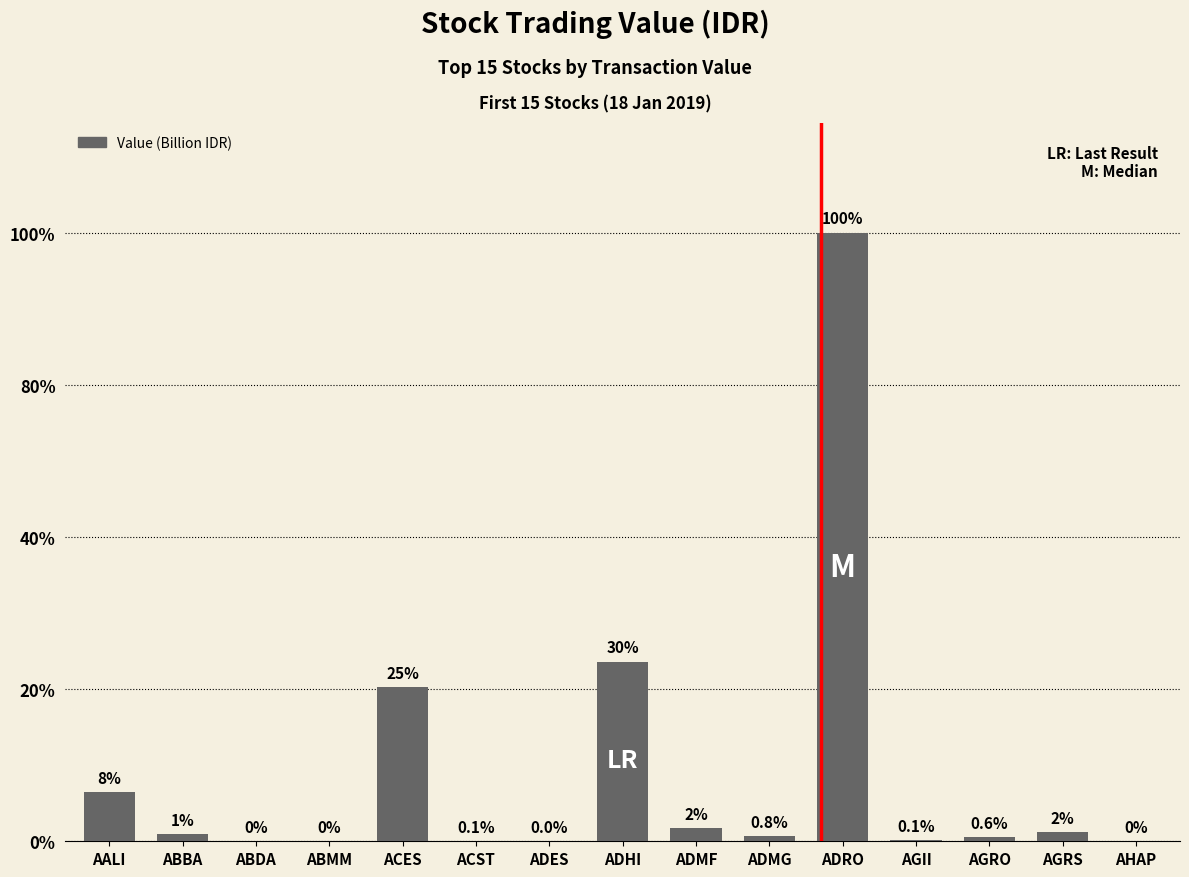

What is the change in value from AGRS to AHAP?

-1954.2